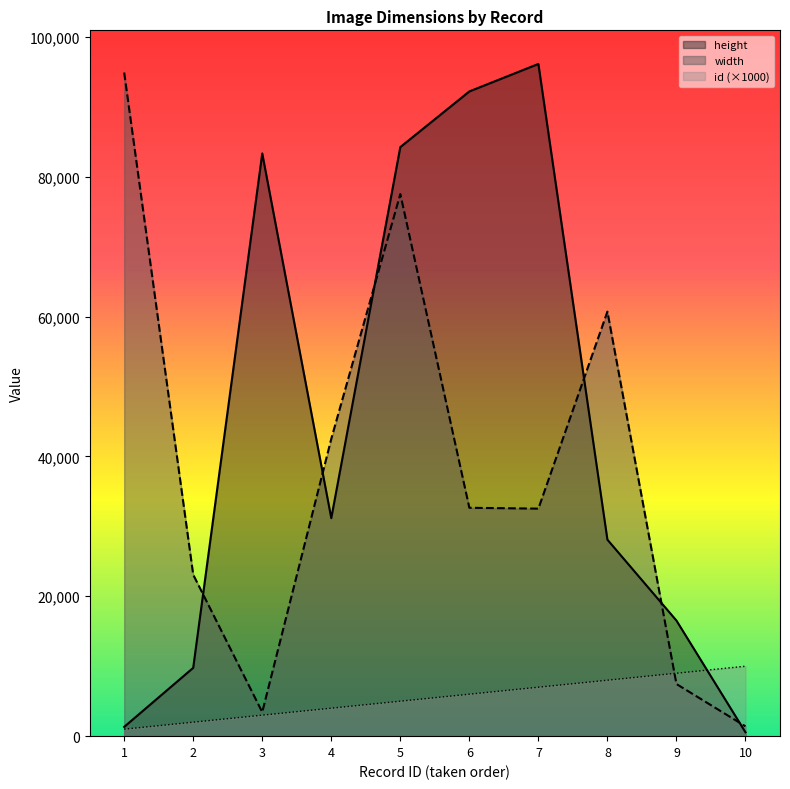

Reading right to left, extract all data points from this chart.

height: 10=552	9=16526	8=28093	7=96117	6=92187	5=84228	4=31171	3=83319	2=9767	1=1326
width: 10=1407	9=7455	8=60703	7=32533	6=32654	5=77513	4=42515	3=3438	2=23089	1=94888
id: 10=10000	9=9000	8=8000	7=7000	6=6000	5=5000	4=4000	3=3000	2=2000	1=1000